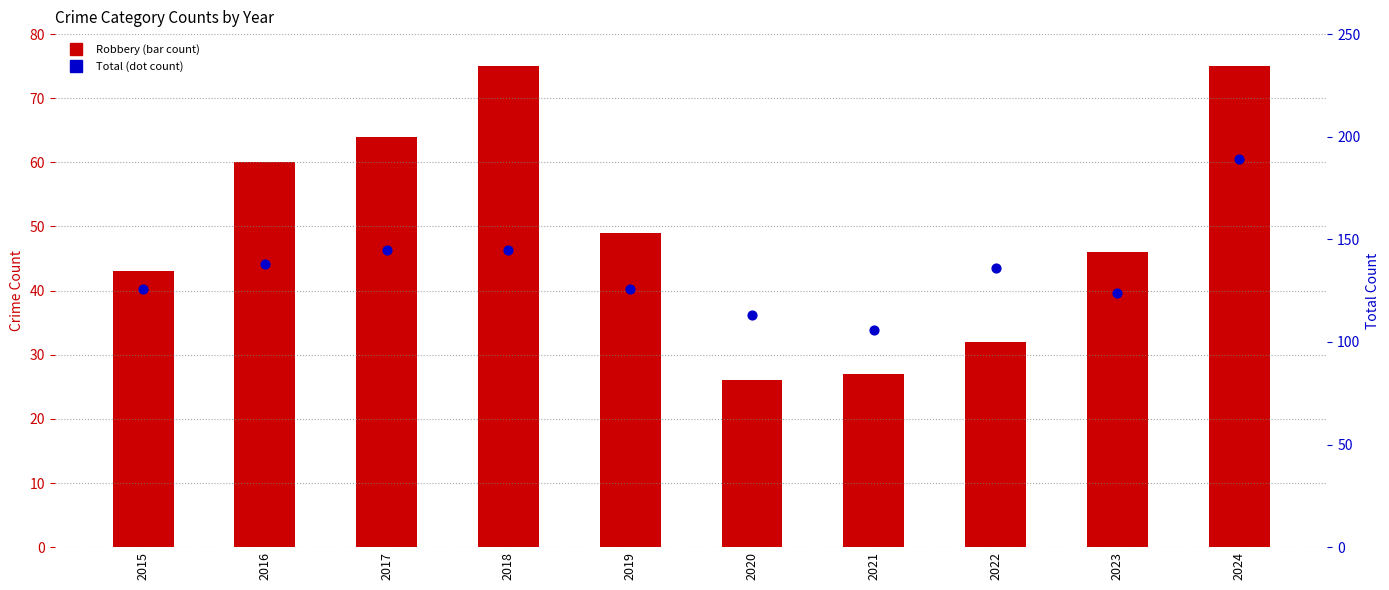

Which series has the largest total across all categories?

Total